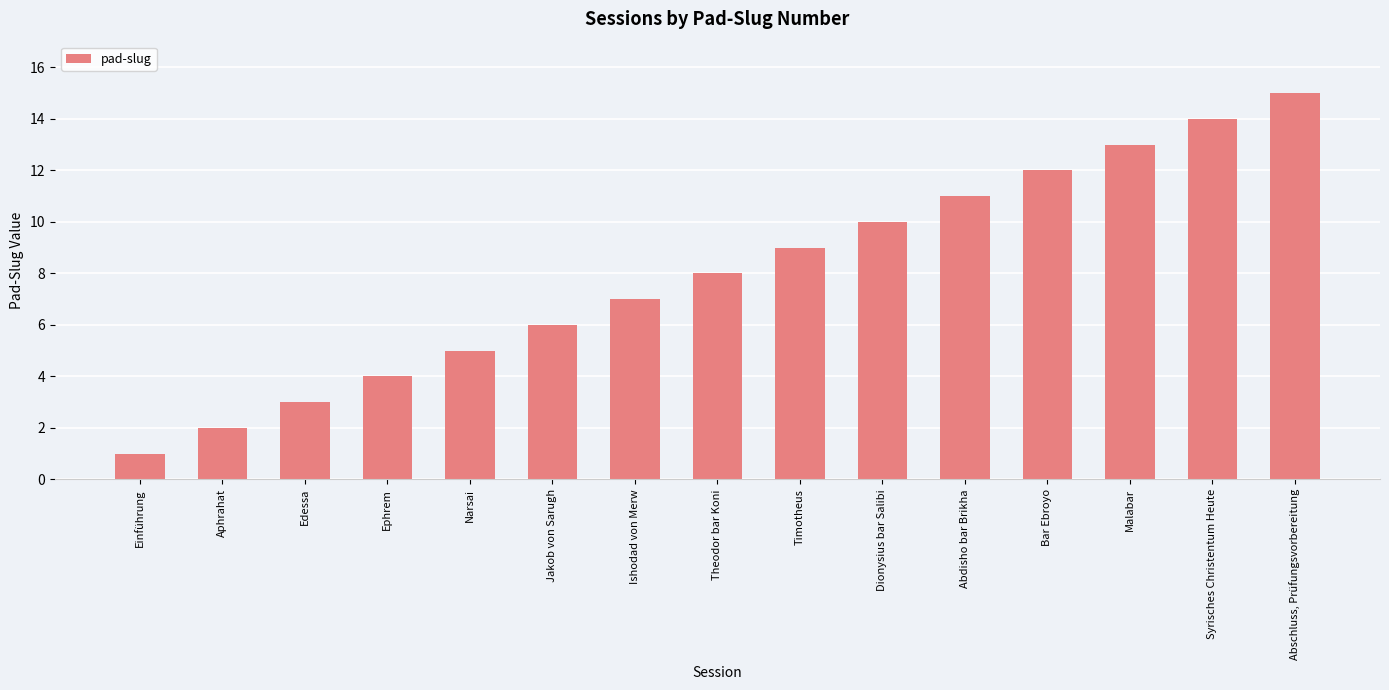

What is the approximate value at Ephrem, to the nearest 5?

5